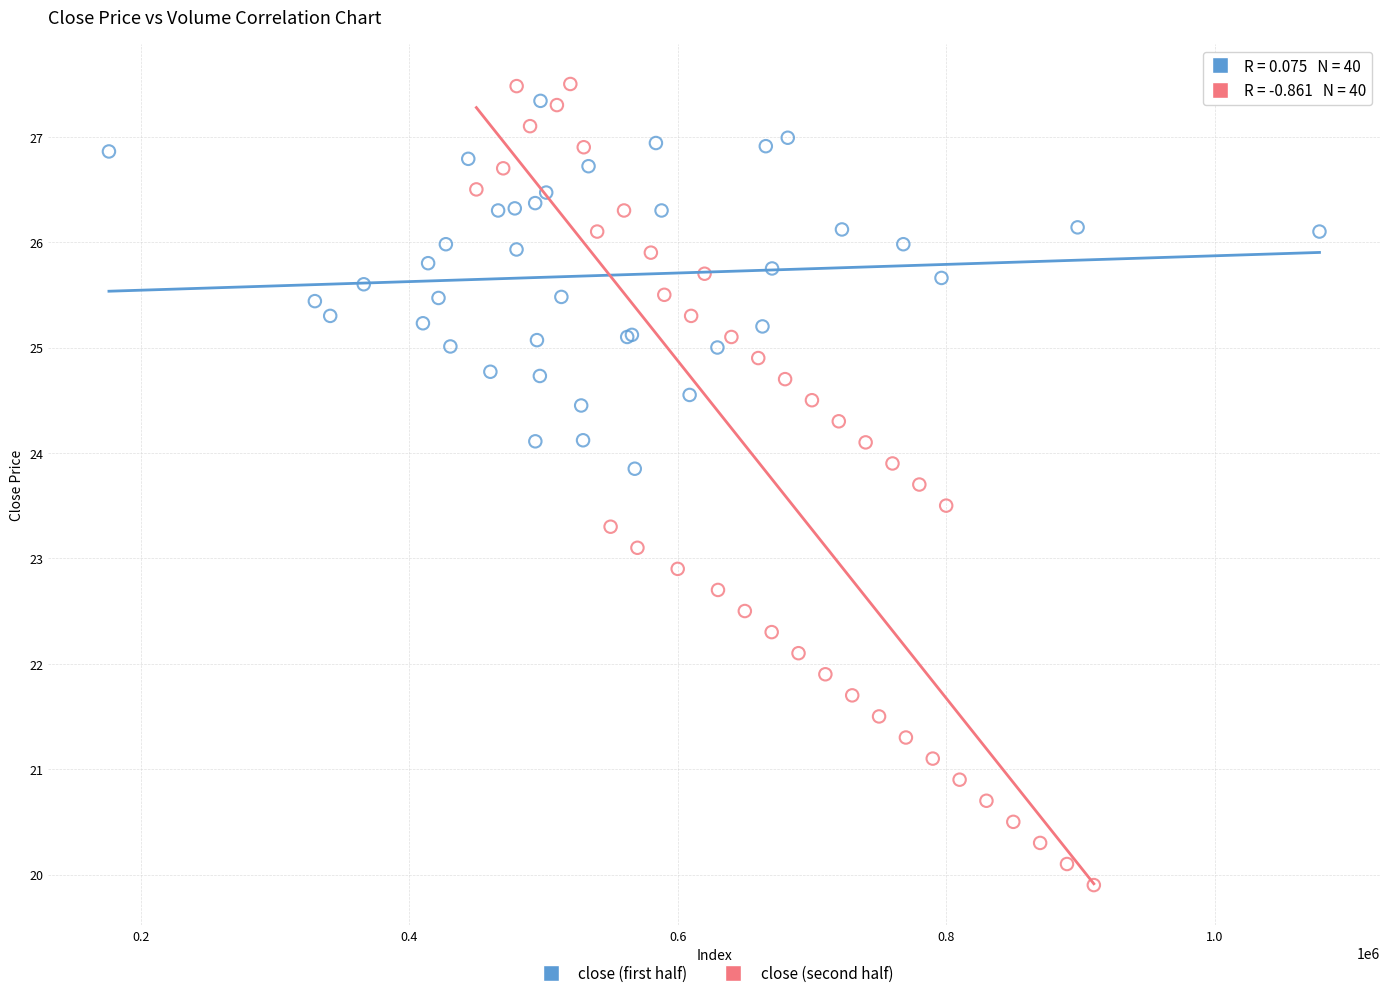

Which series reaches the maximum Y coordinate?

close (second half)